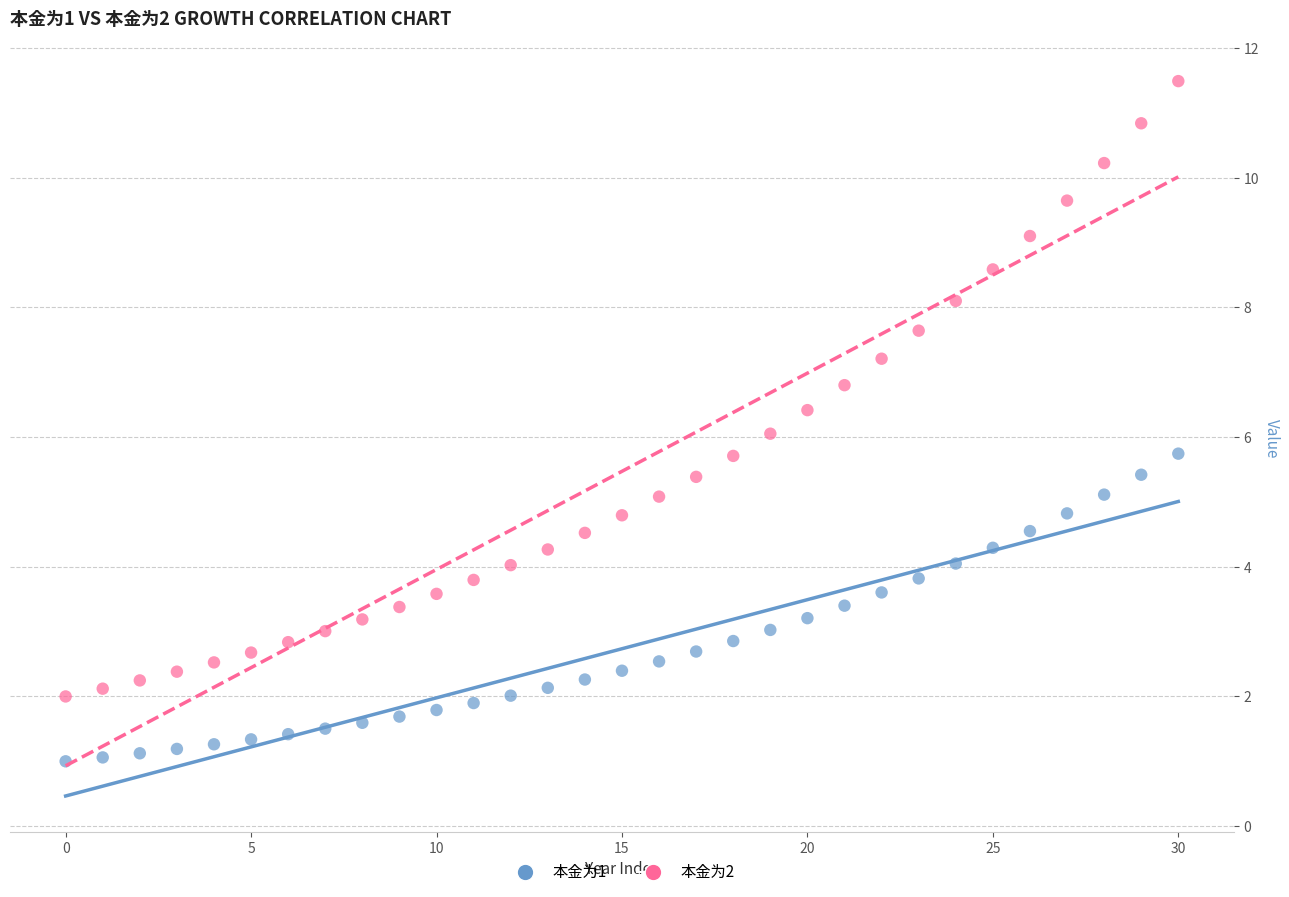

Which series contains the lowest Y value?

本金为1